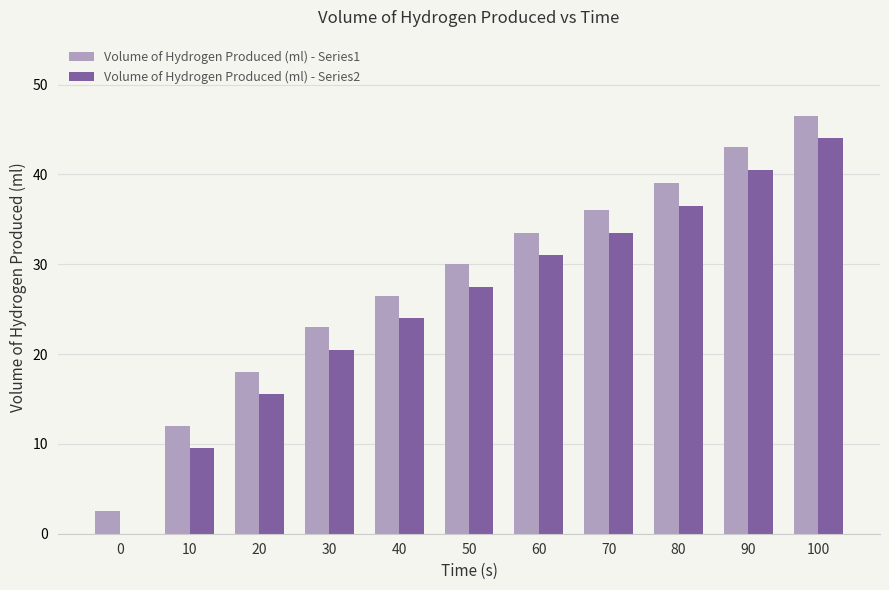

How many distinct data groups are displayed?

2